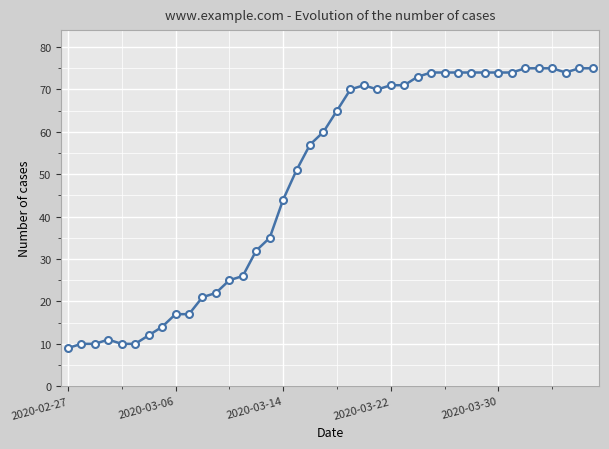

True or false: there are more than 1 points higher than both neighbors.

True